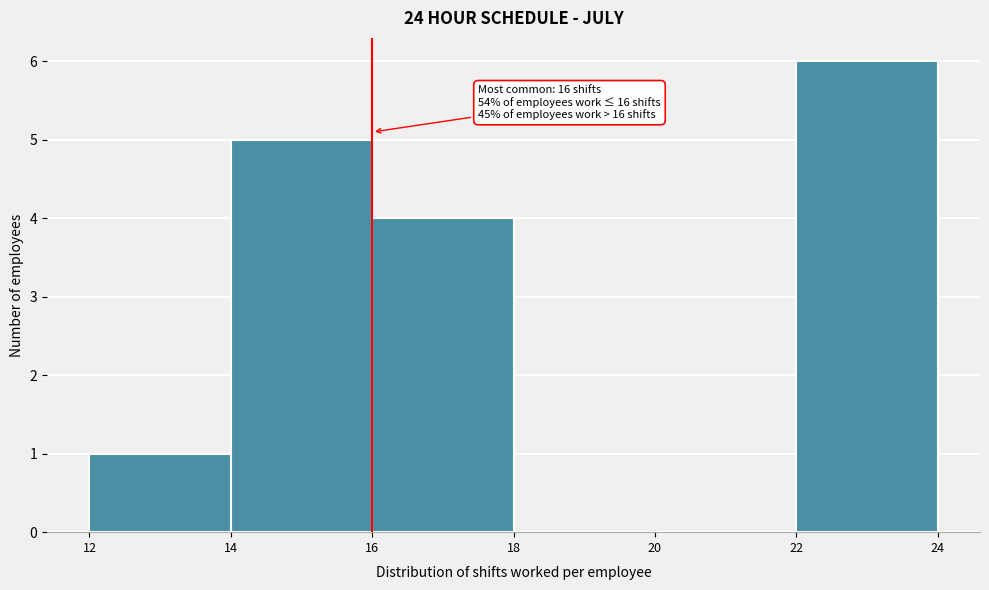

Over which range of the x-axis is the bar tallest?

22 to 24